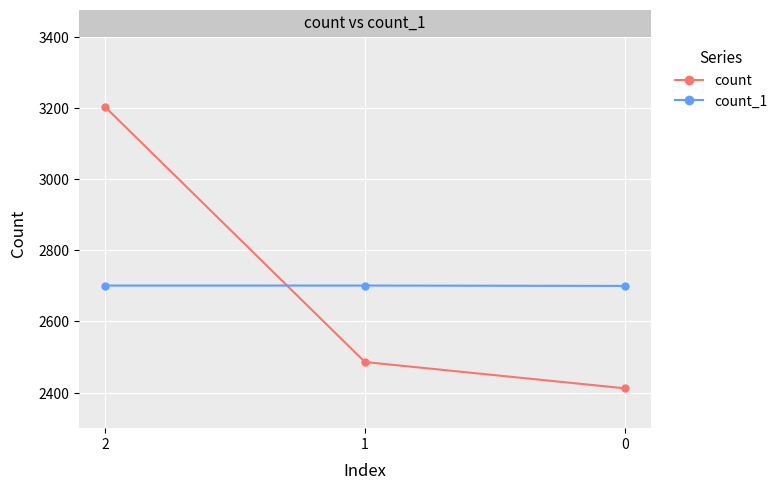

What is the total value across all series at 0?

5112